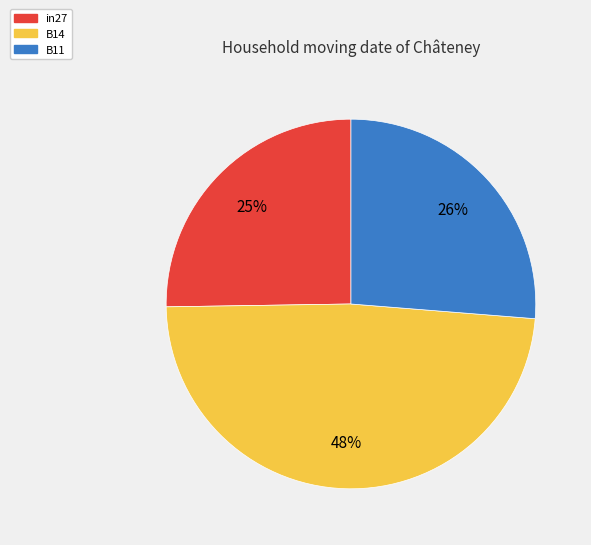

To the nearest percent, what percentage of the pie is in27?

25%